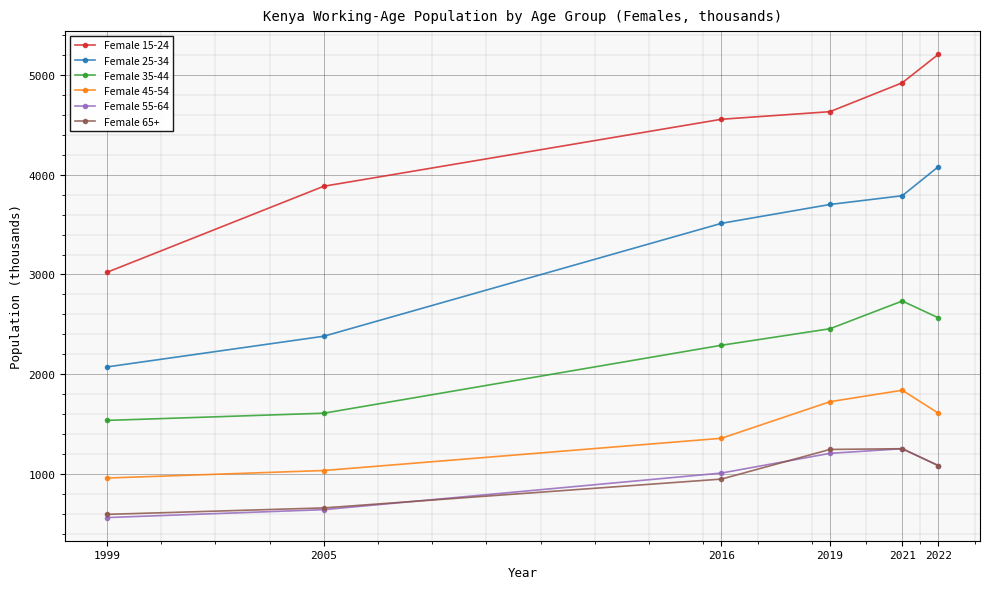

True or false: Female 15-24 and Female 35-44 intersect in this chart.

False